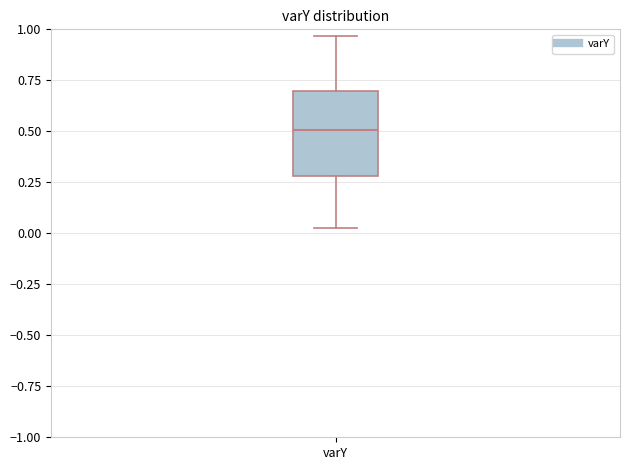

Where is the lower edge of the box for varY on the y-axis? The values are not printed on the chart, so give them approximately, as read against the axis.

0.30